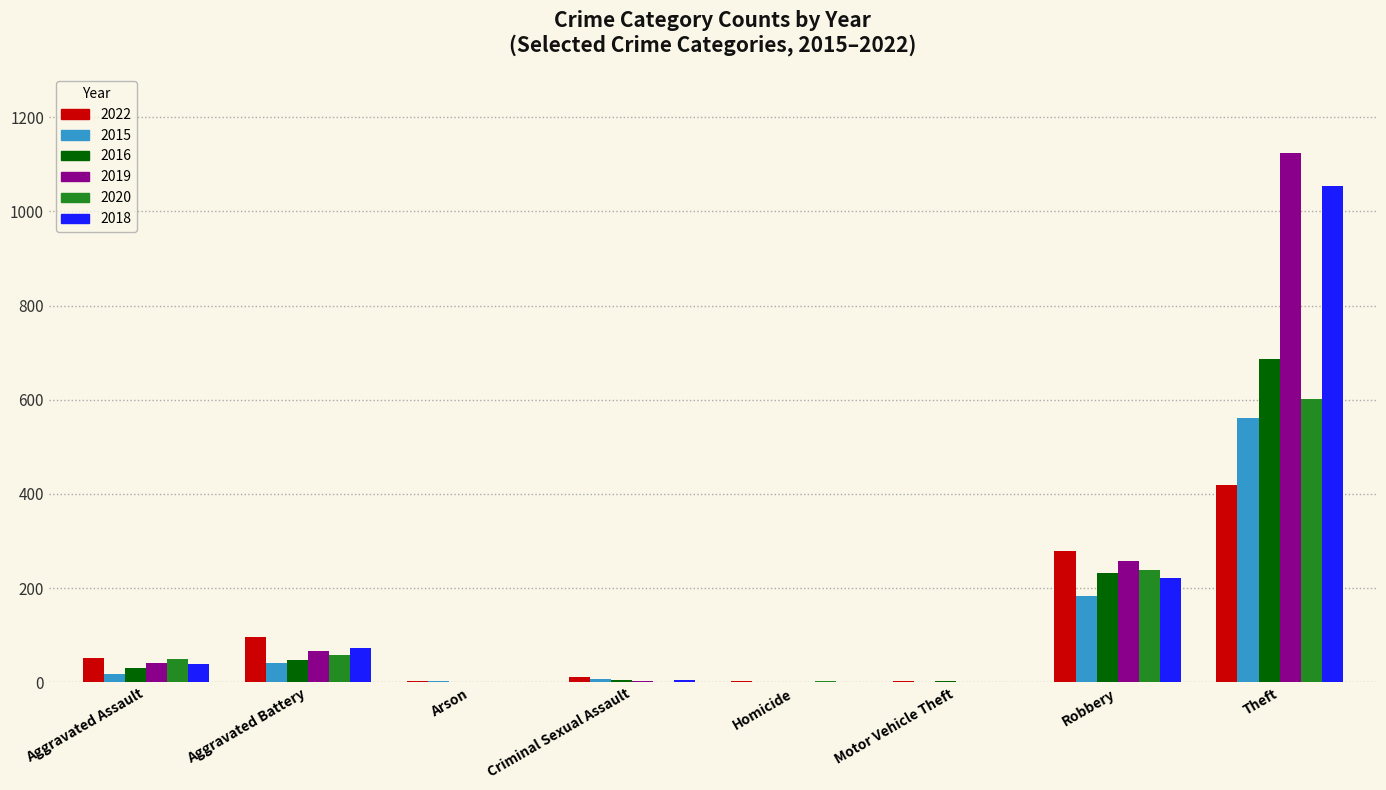

Is it true that 2019 equals -447 at Motor Vehicle Theft?

False